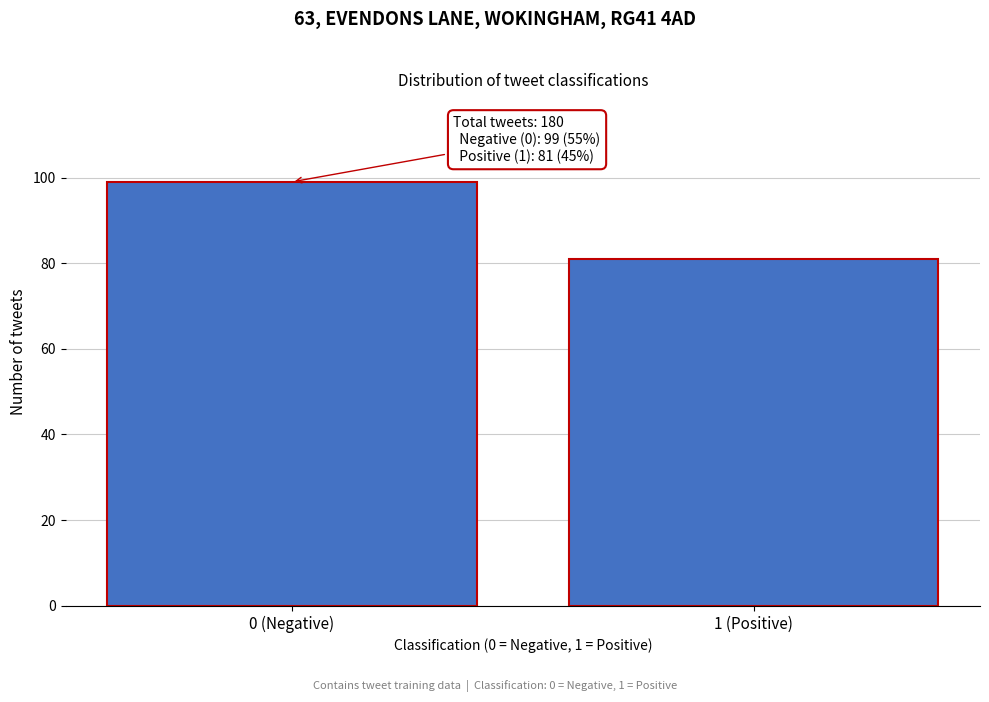

Reading left to right, what are all the values shown in this chart?

0 (Negative)=99	1 (Positive)=81